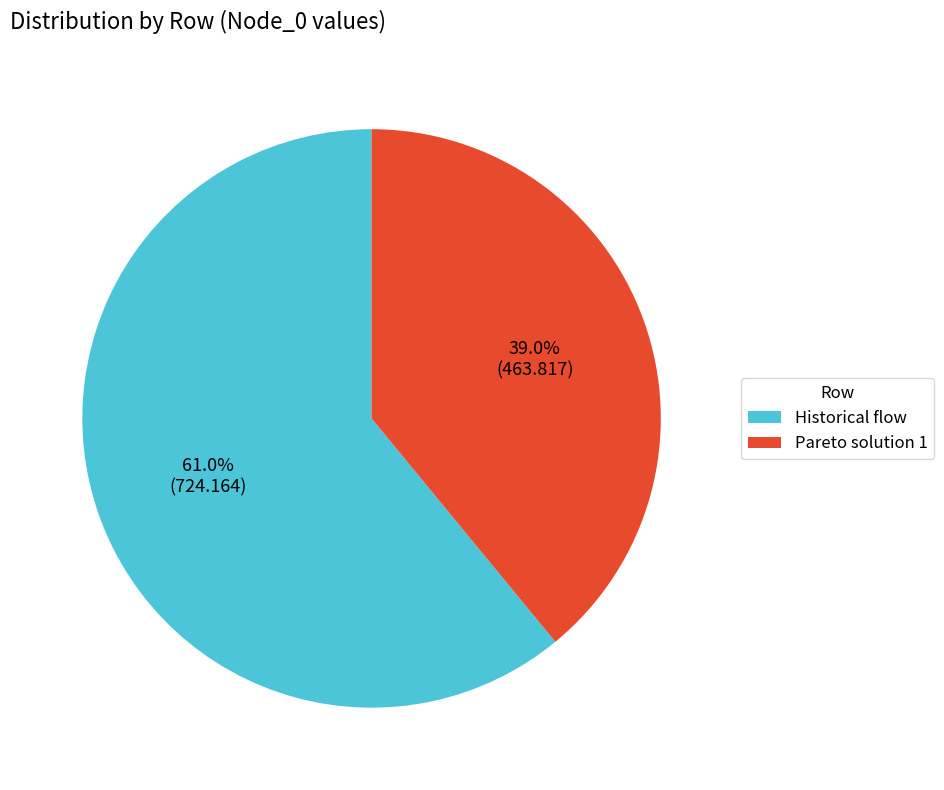

What percentage is the Pareto solution 1 slice, to the nearest percent?

39%